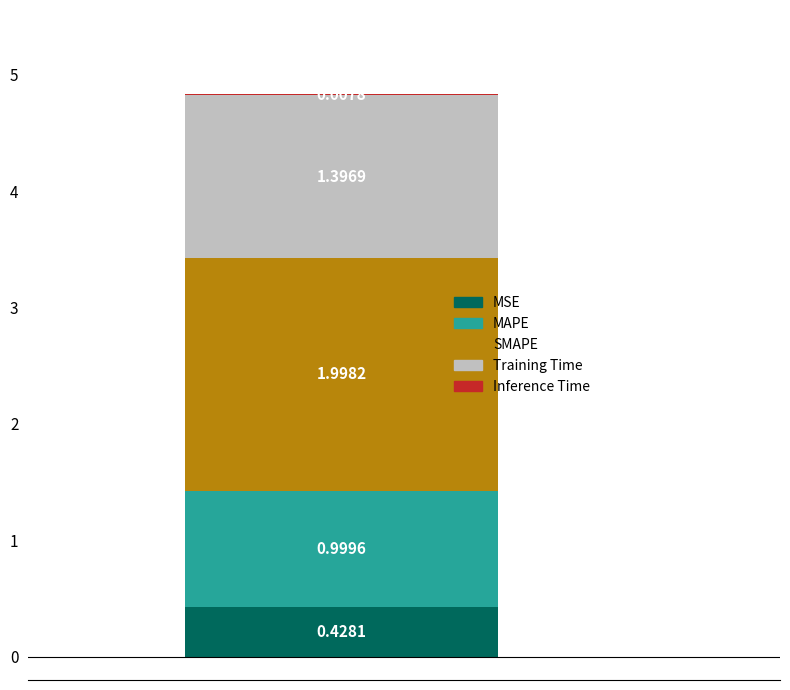

Are the bars grouped side by side (vs. stacked)?

No